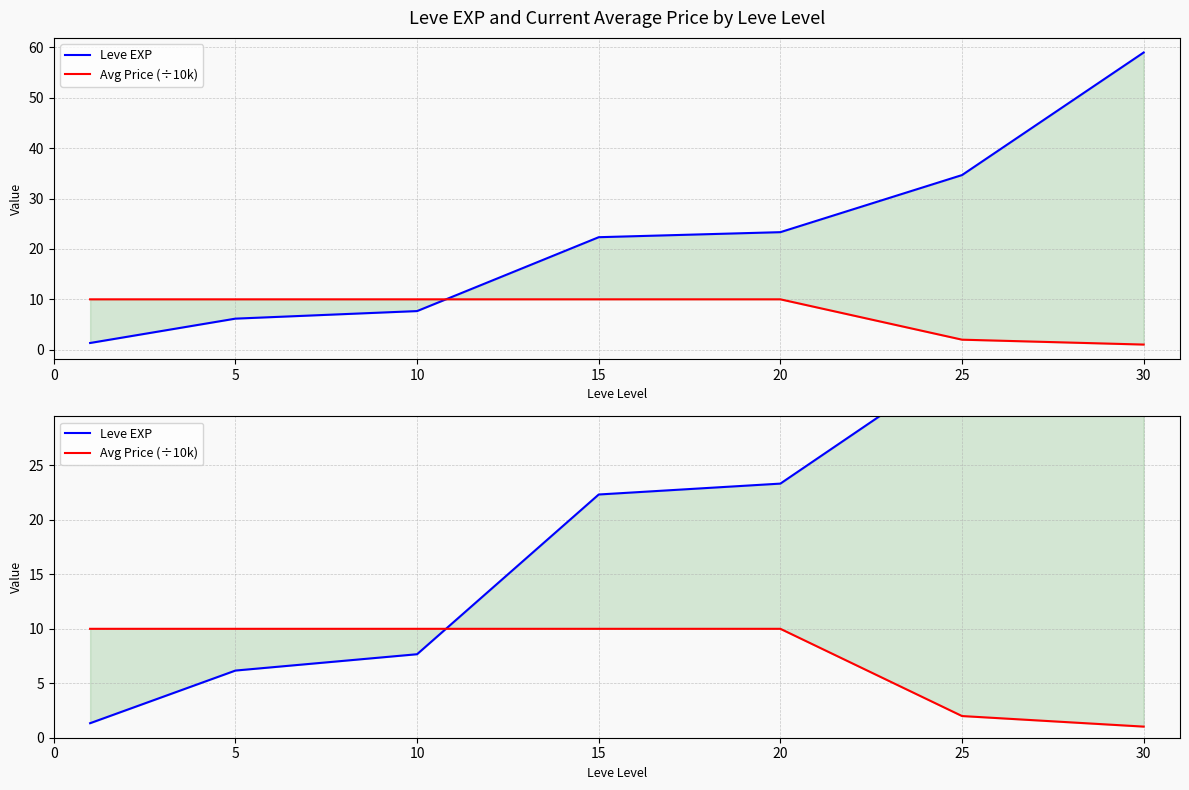

True or false: Avg Price (÷10k) and Leve EXP cross at least once.

True